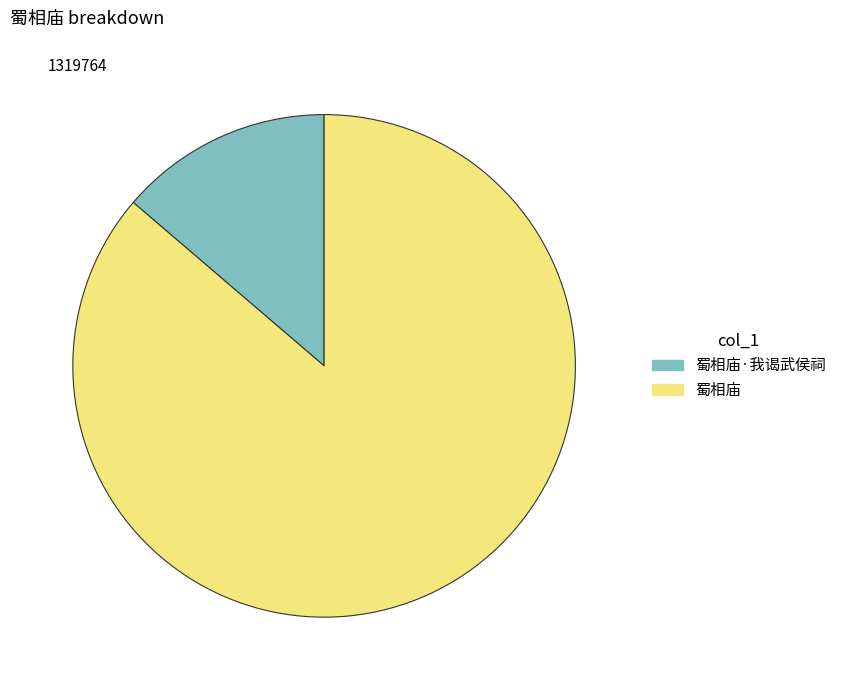

Combined, do 蜀相庙 and 蜀相庙·我谒武侯祠 account for over 50%?

Yes